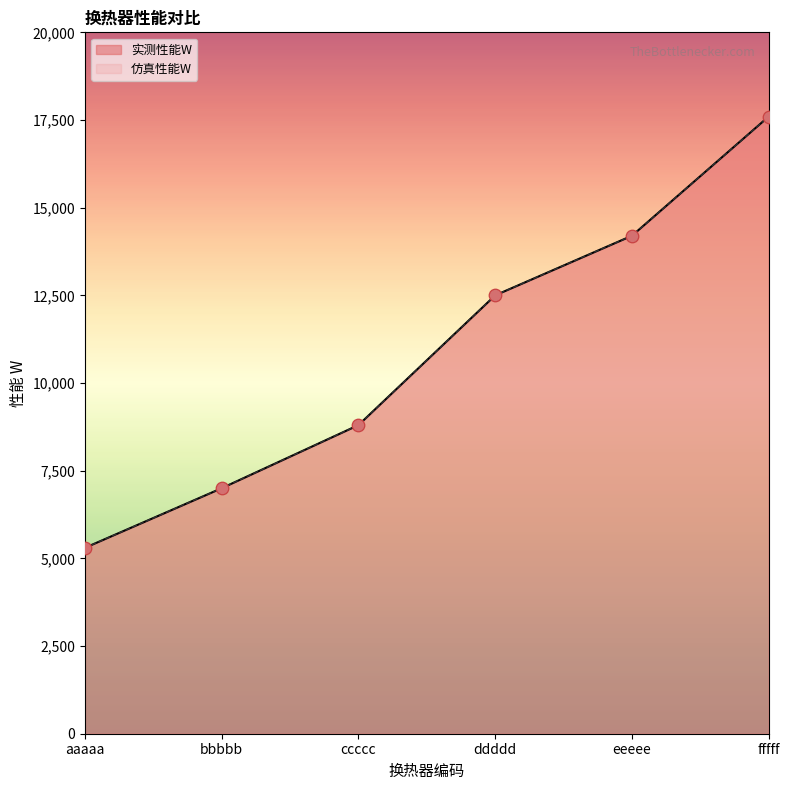

At how many categories does at least one series exceed 8701?

4